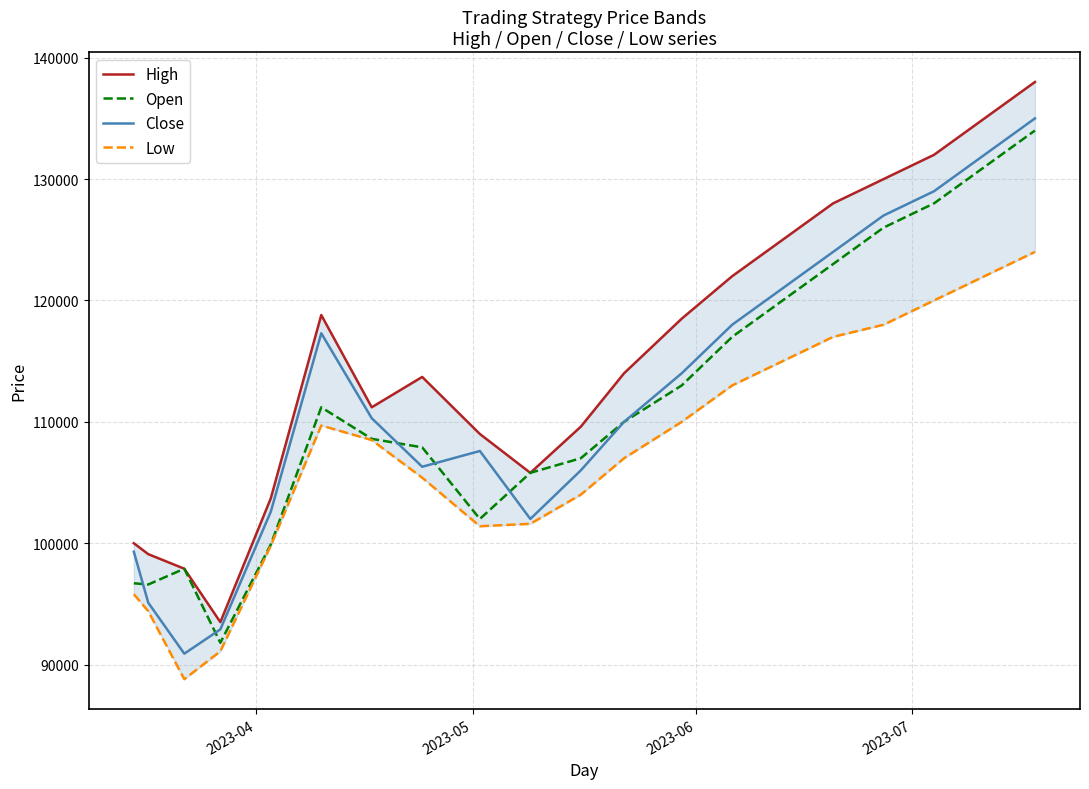

Reading left to right, list all the values displayed in this chart.

High: 100000	99100	97900	93500	103700	118800	111200	113700	109000	105800	109600	114000	118500	122000	125000	128000	130000	132000	135000	138000
Open: 96700	96600	97900	91800	99900	111200	108600	107900	102000	105800	107000	110000	113000	117000	120000	123000	126000	128000	131000	134000
Close: 99300	95100	90900	92900	102600	117300	110300	106300	107600	102000	106000	110000	114000	118000	121000	124000	127000	129000	132000	135000
Low: 95800	94400	88800	91100	99800	109700	108500	105400	101400	101600	104000	107000	110000	113000	115000	117000	118000	120000	122000	124000